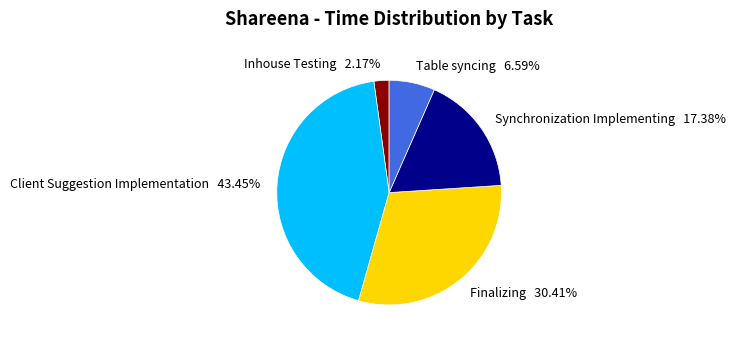

Does any single category account for the majority?

No